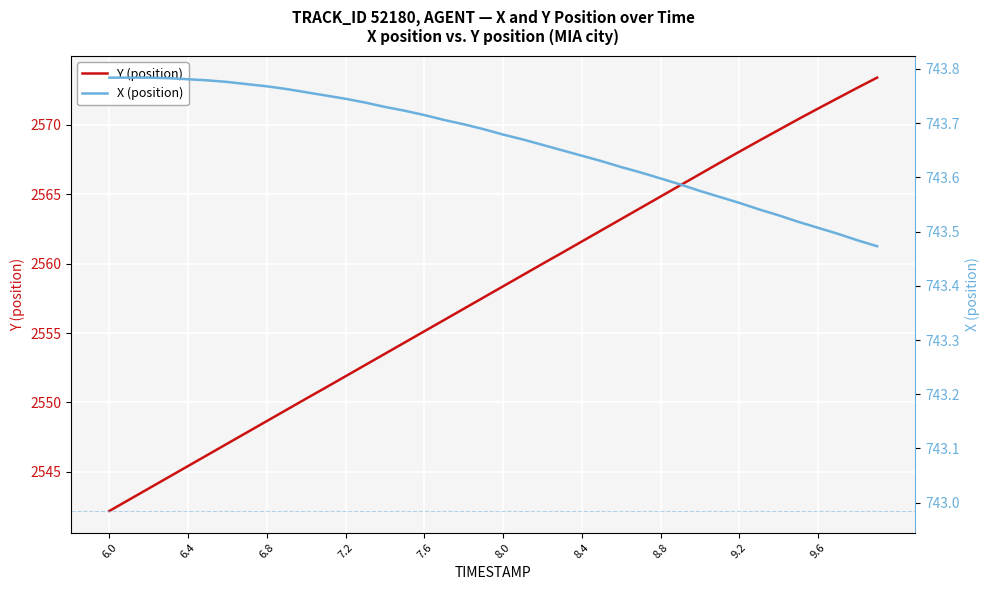

Where does the Y (position) series first go above 2558?

8.0